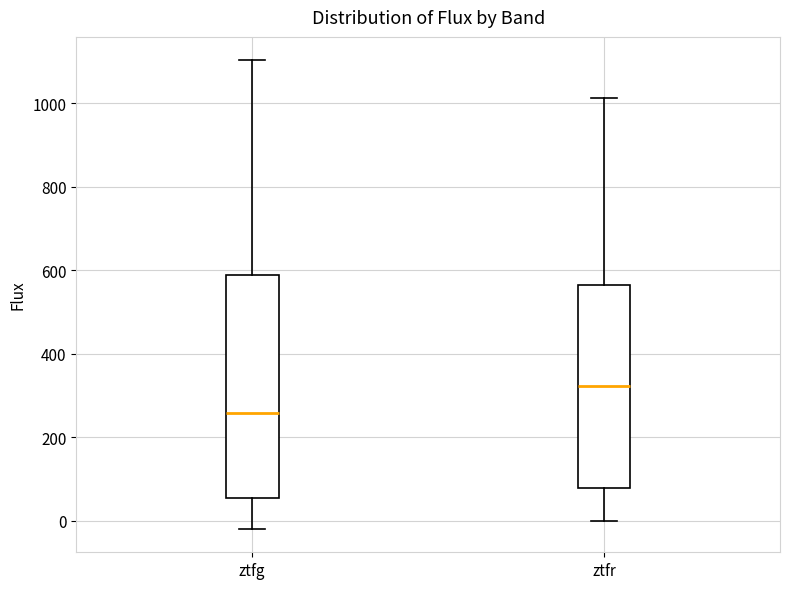

Comparing the boxes themselves (not the whiskers), which one is the tallest?

ztfg